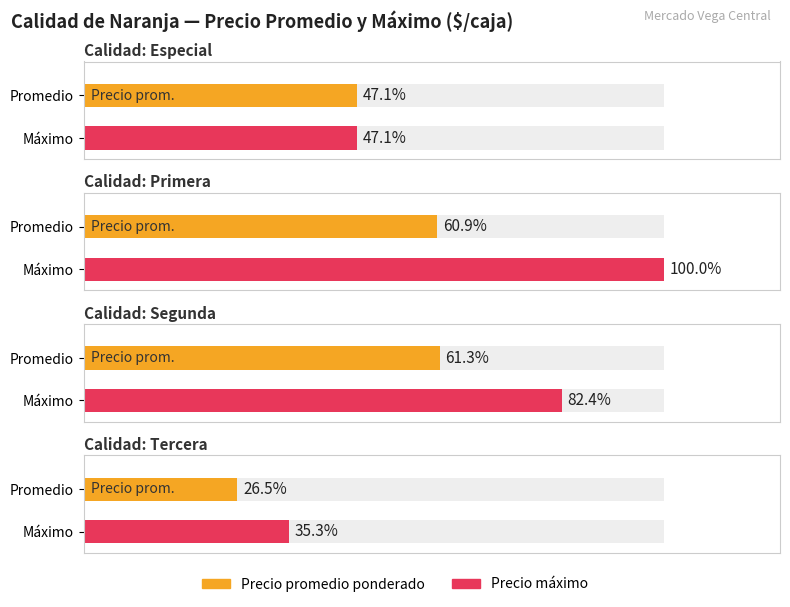

What is the sum of the Precio promedio ponderado values at Tercera and Primera?

31000